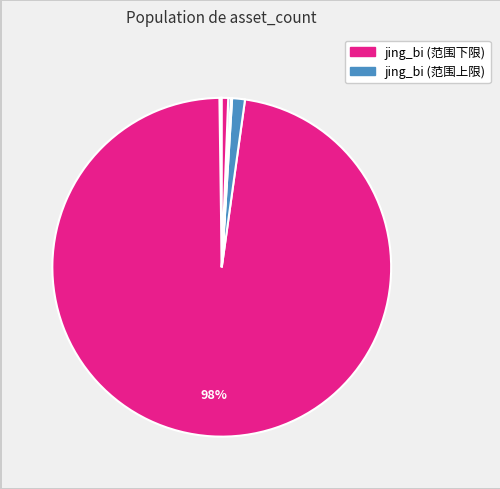

How many segments does this pie chart have?

9